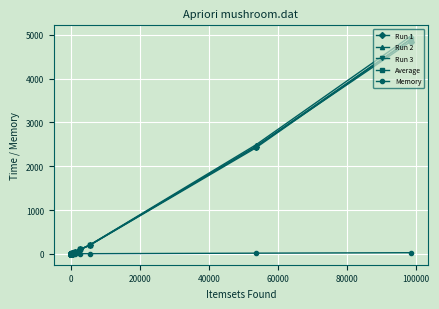

What are all the series names shown in the legend?

Run 1, Run 2, Run 3, Average, Memory